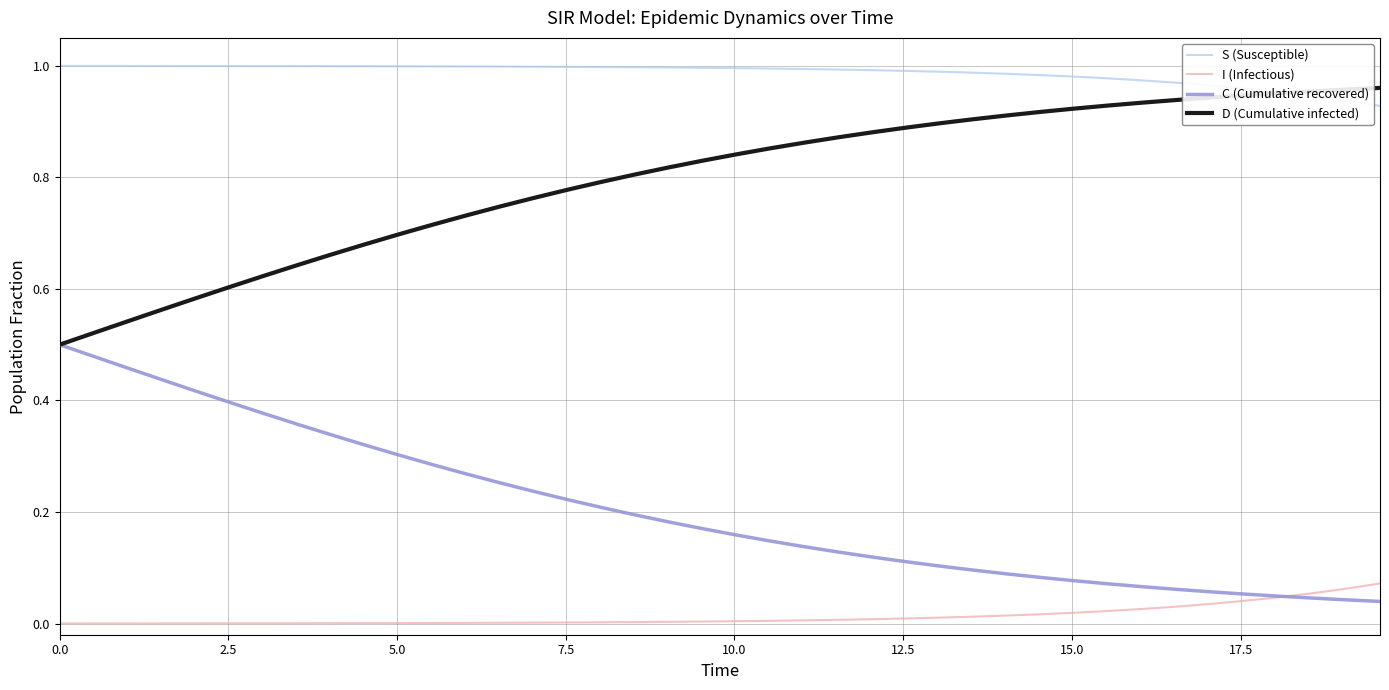

At how many categories does at least one series exceed 0?

40